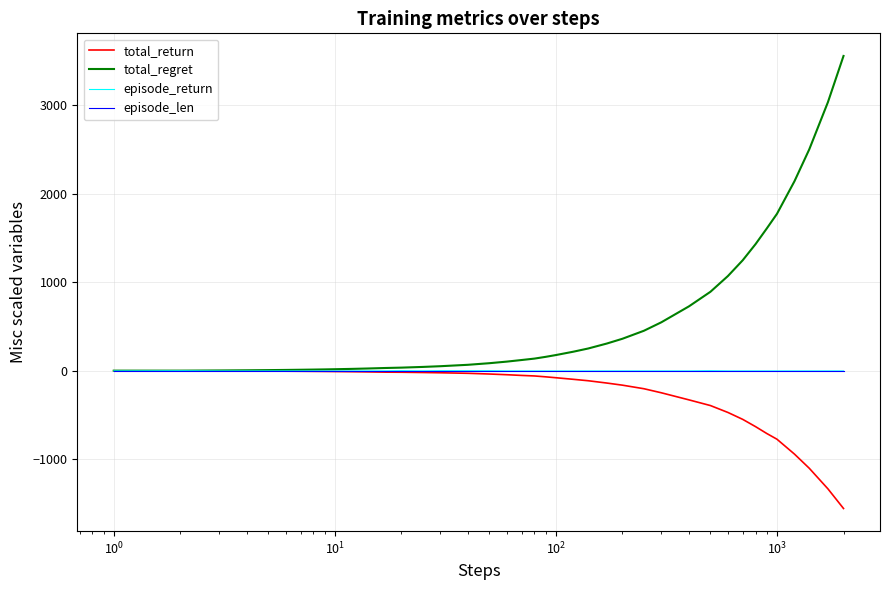

What is the maximum value shown in the chart?

3554